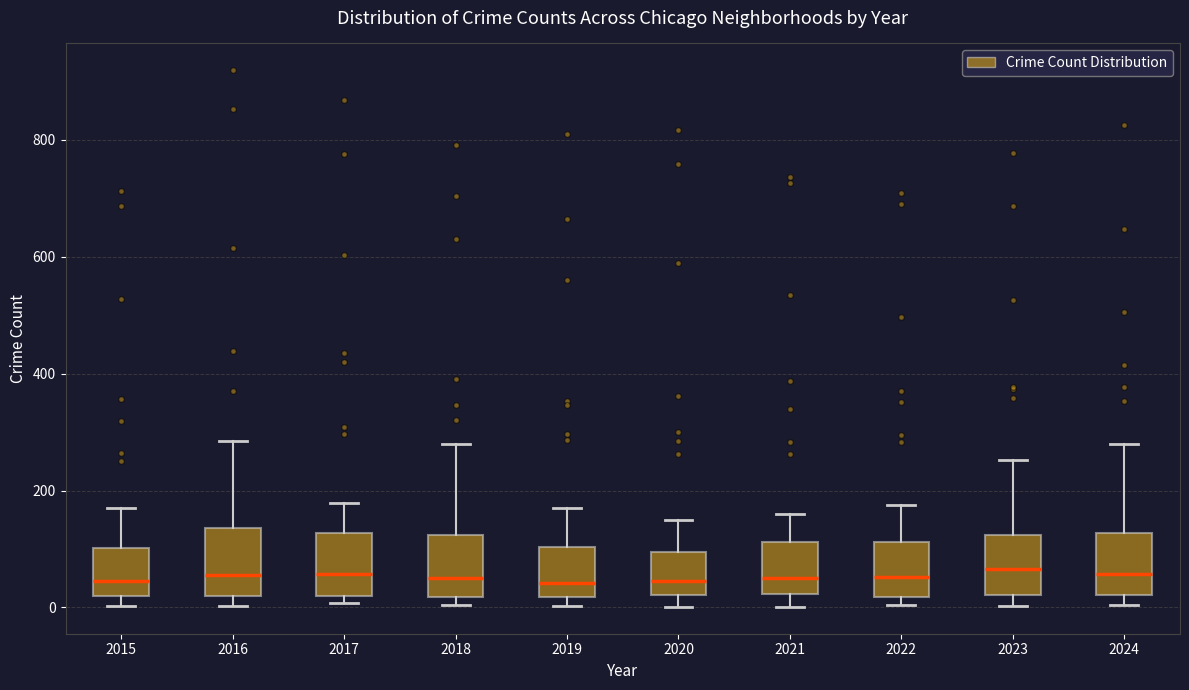

Reading left to right, transcribe this box plot: for each box, give where its median line is, the range the box spans, and where its two whiskers end, as read against the y-axis. The values are not printed on the chart, so give them approximately, as read against the axis.

2015: median 40, box 20 to 100, whiskers 0 to 180
2016: median 60, box 20 to 140, whiskers 0 to 280
2017: median 60, box 20 to 120, whiskers 0 to 180
2018: median 60, box 20 to 120, whiskers 0 to 280
2019: median 40, box 20 to 100, whiskers 0 to 180
2020: median 40, box 20 to 100, whiskers 0 to 140
2021: median 60, box 20 to 120, whiskers 0 to 160
2022: median 60, box 20 to 120, whiskers 0 to 180
2023: median 60, box 20 to 120, whiskers 0 to 260
2024: median 60, box 20 to 120, whiskers 0 to 280